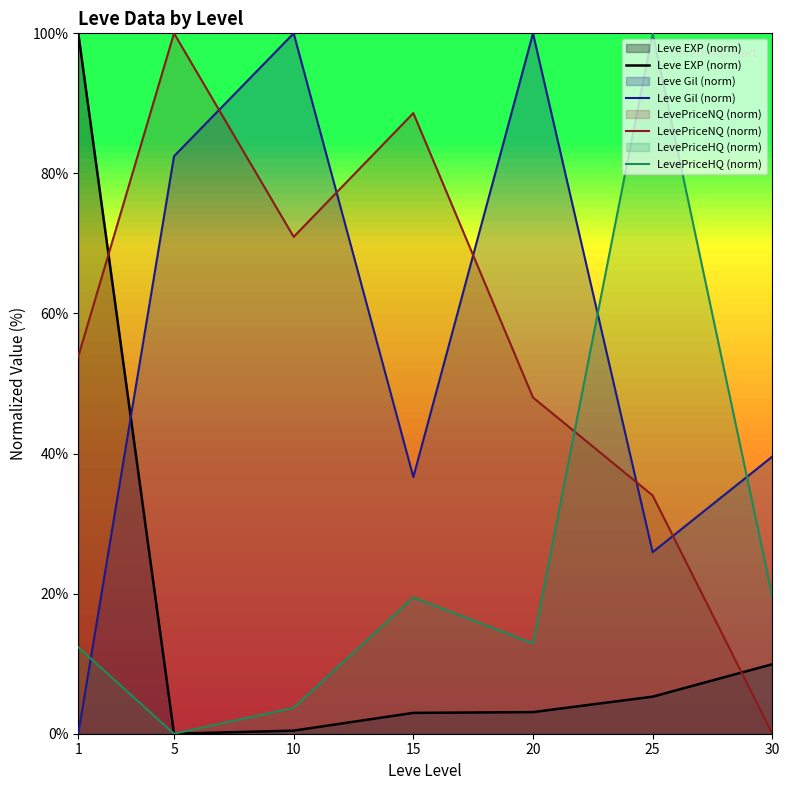

What are all the series names shown in the legend?

Leve EXP (norm), Leve Gil (norm), LevePriceNQ (norm), LevePriceHQ (norm)